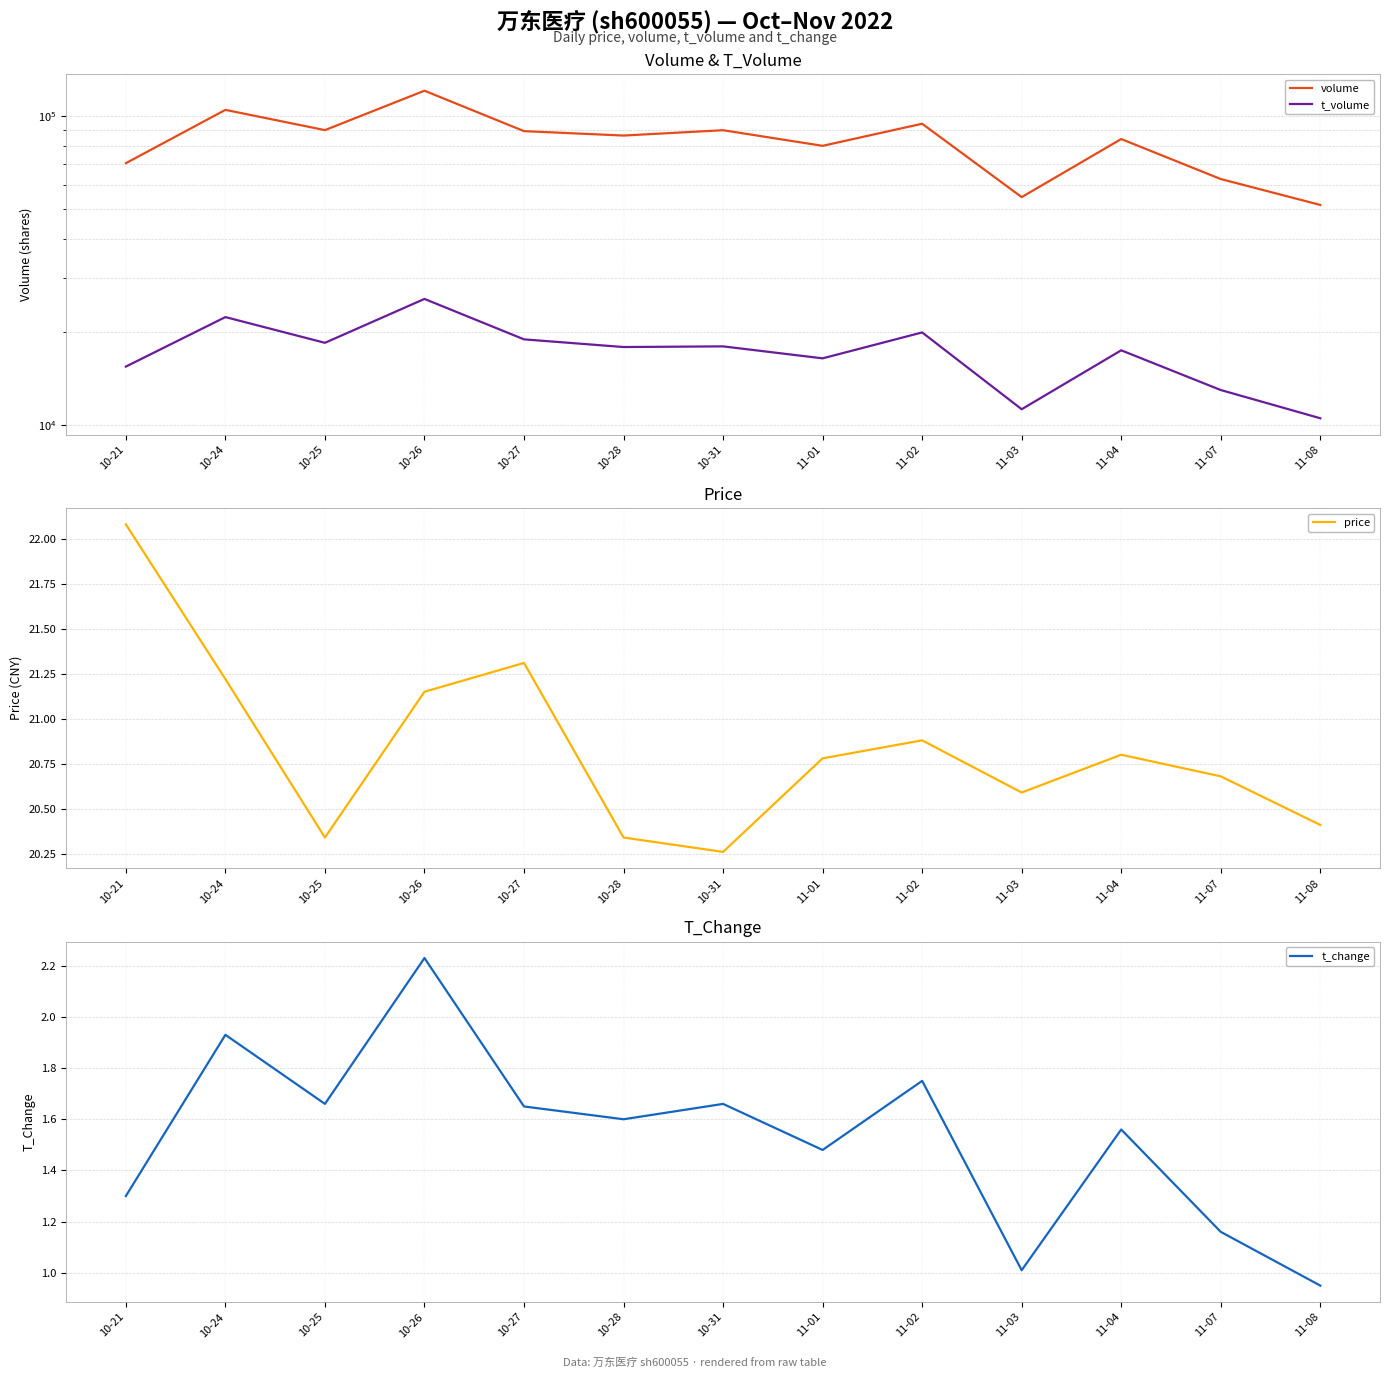

The value of volume at 10-31 is 133928.2. True or false?

False